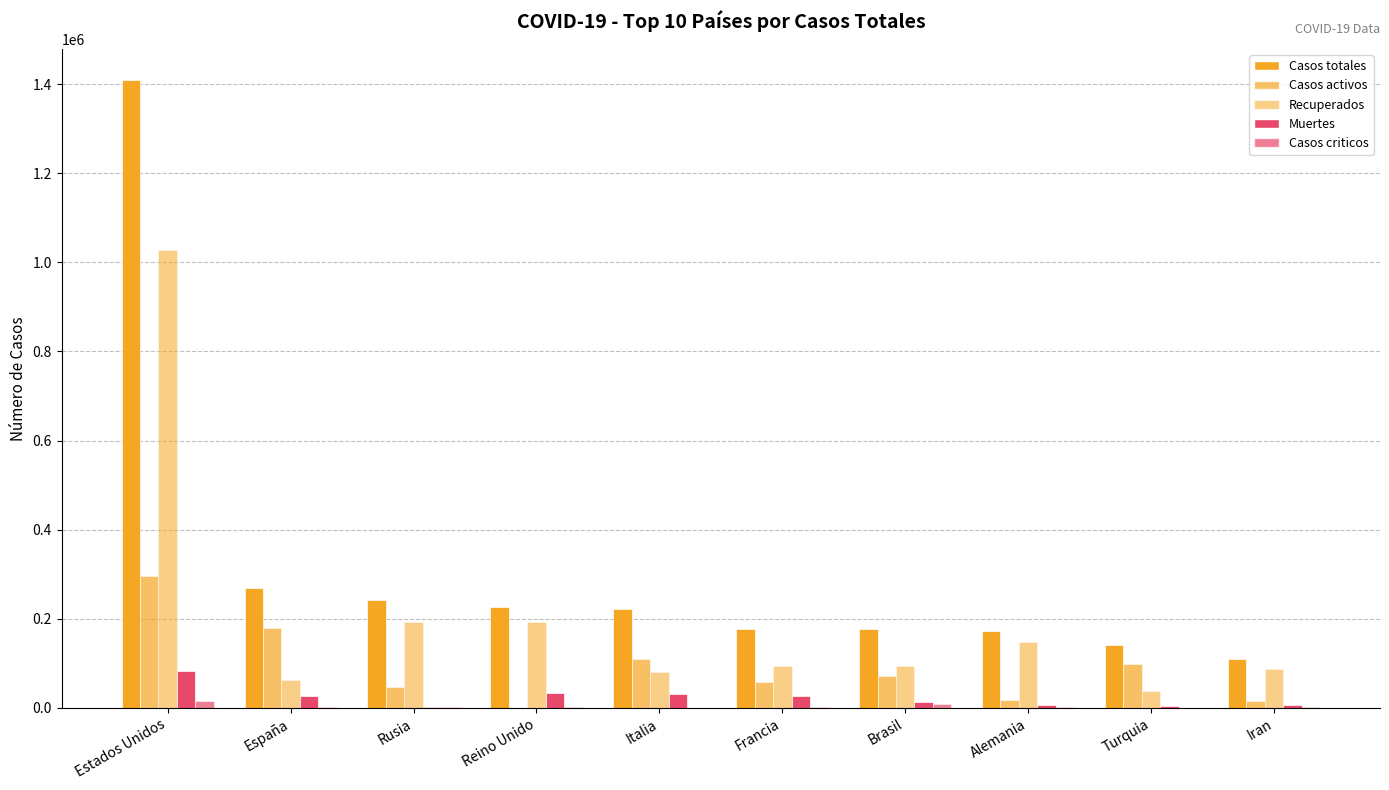

How many groups of bars are there?

10